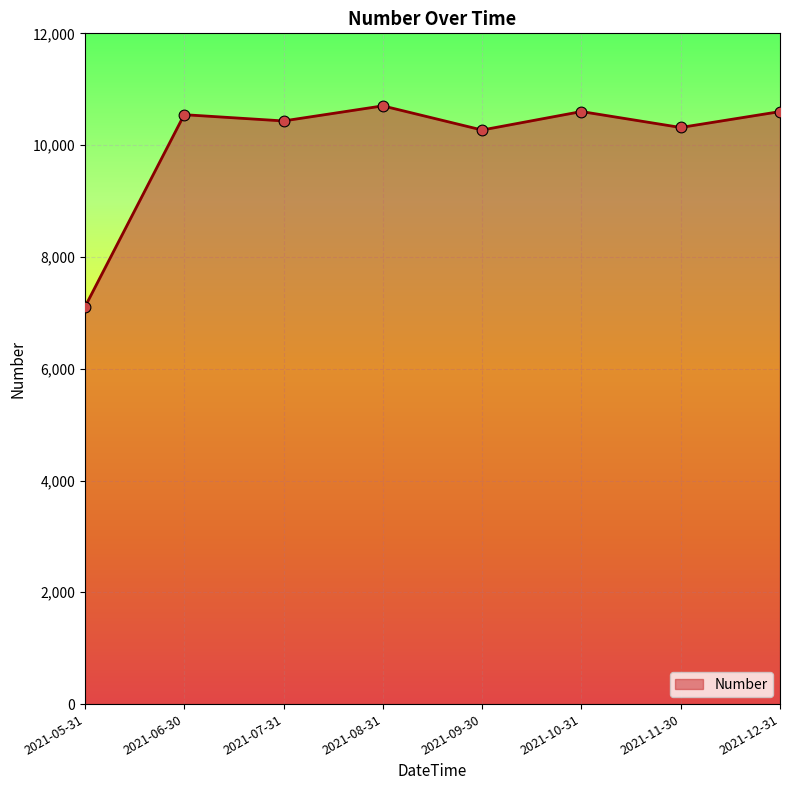

What is the change in value from 2021-08-31 to 2021-11-30?

-386.8